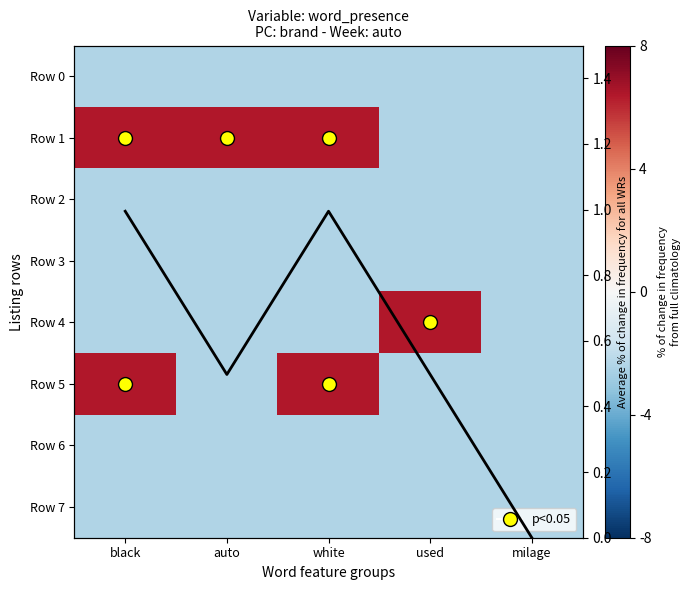

Which series has the largest range (max minus min)?

Row 1